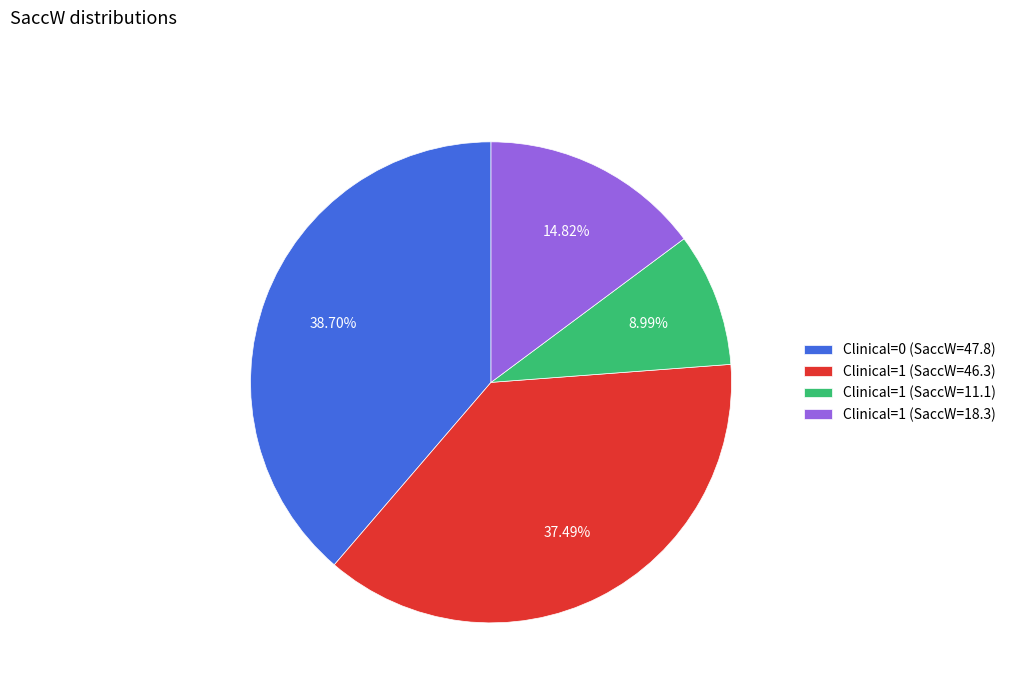

Rank the categories by value from highest to lowest.

Clinical=0 (SaccW=47.8), Clinical=1 (SaccW=46.3), Clinical=1 (SaccW=18.3), Clinical=1 (SaccW=11.1)